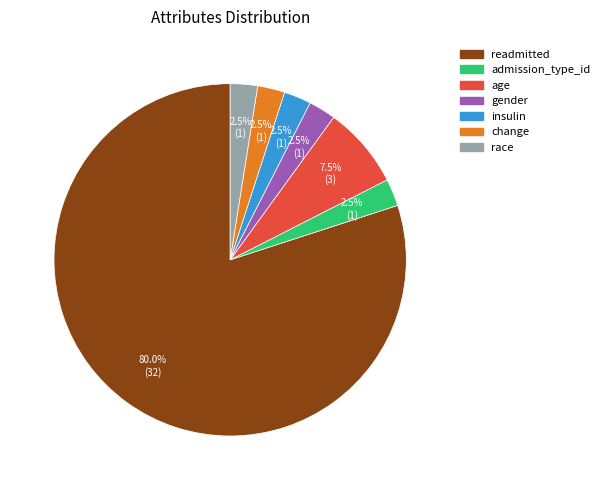

Which slice represents more than half of the pie?

readmitted